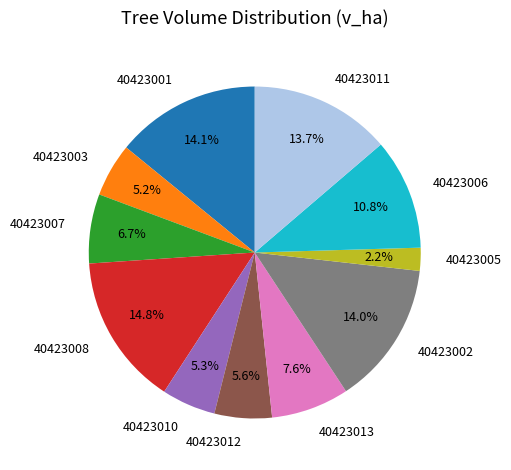

To the nearest percent, what percentage of the pie is 40423011?

14%